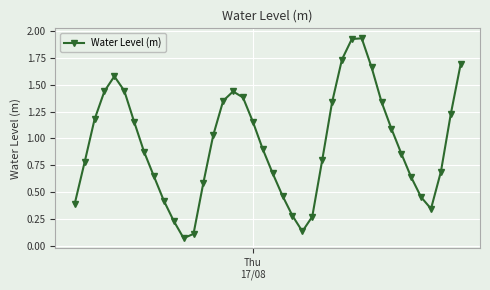

True or false: the data has more than 0 interior local peaks.

True